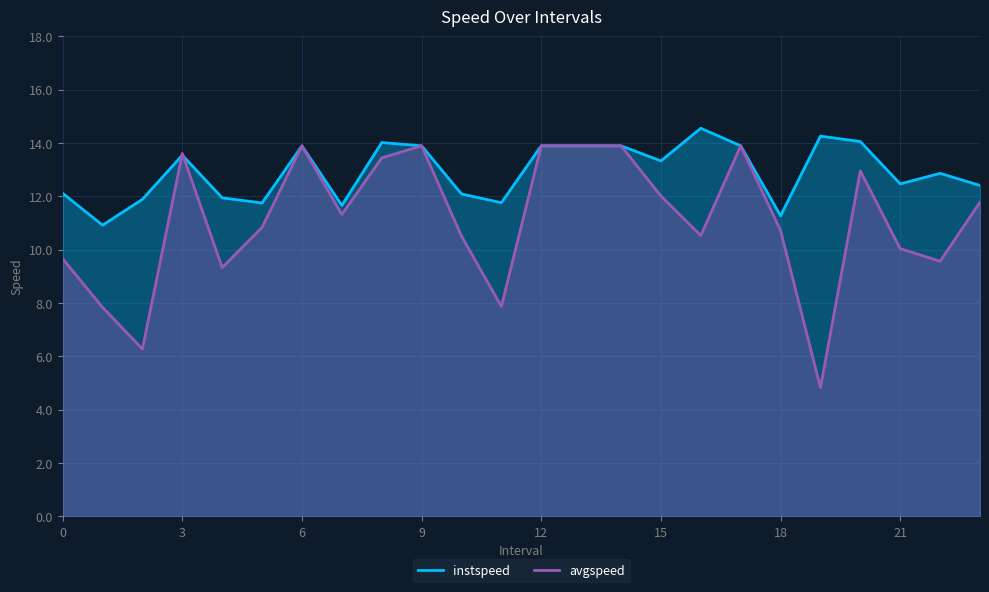

The value of avgspeed at 22.0 is 9.6. True or false?

True